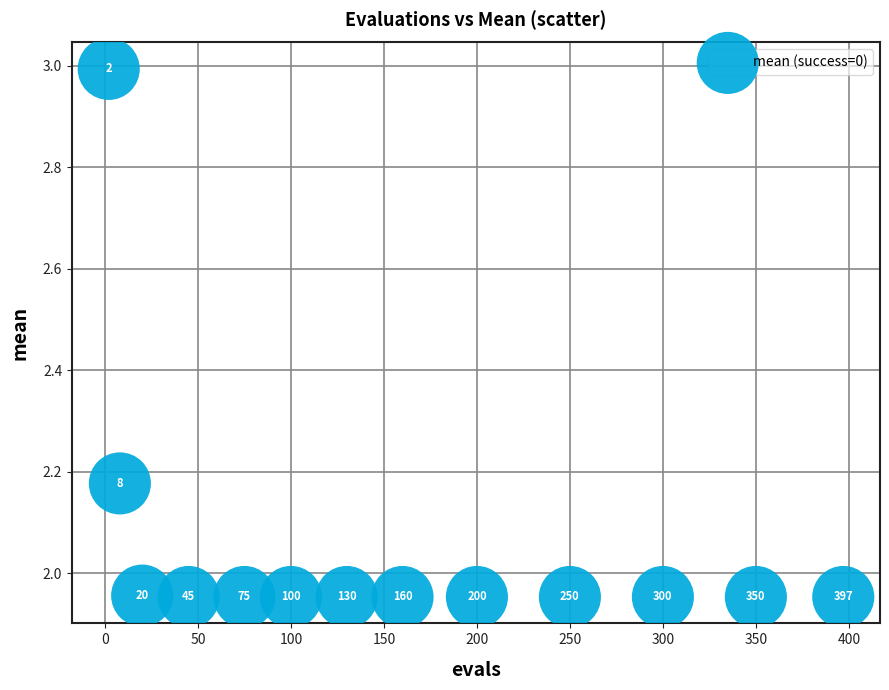

What is the range of Y values (max minus min)?

1.0